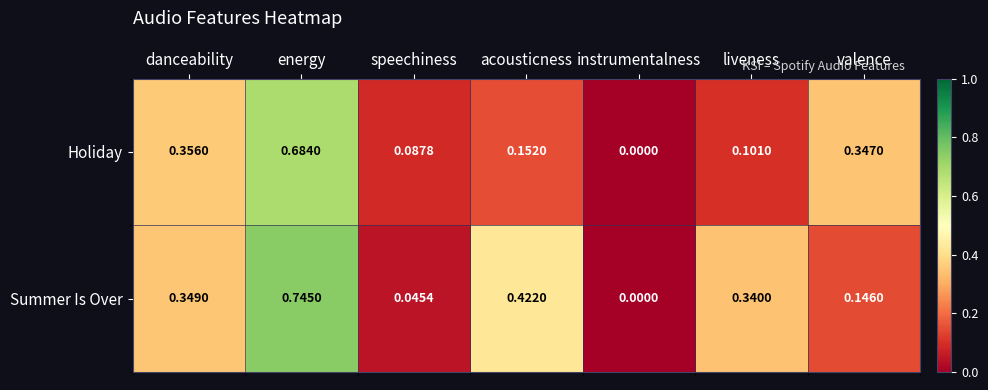

List the series in order of their overall mean, lowest first.

Holiday, Summer Is Over